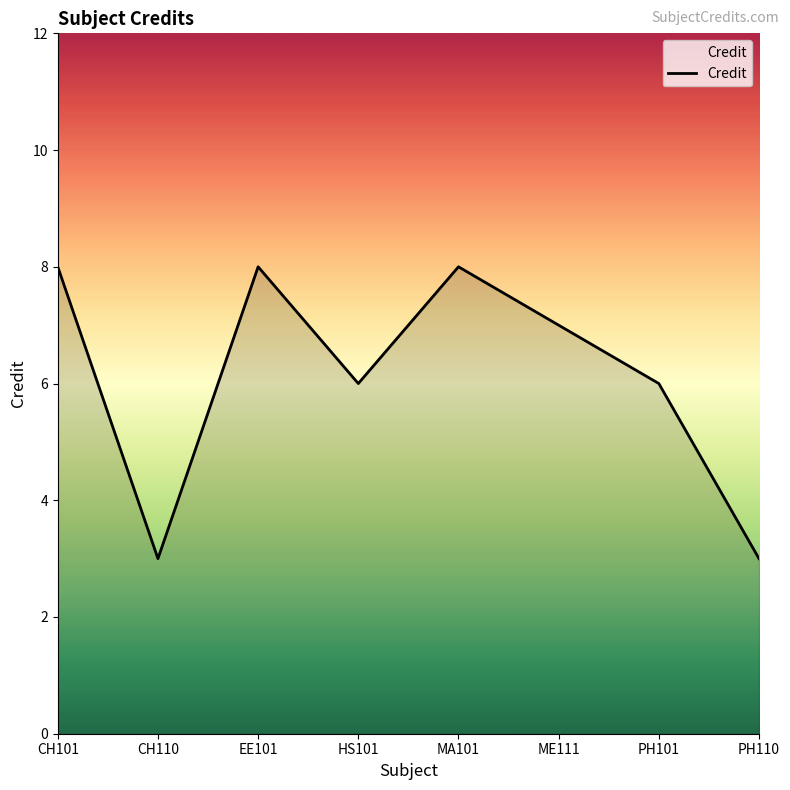

Reading right to left, transcribe all the data shown in this chart.

PH110=3	PH101=6	ME111=7	MA101=8	HS101=6	EE101=8	CH110=3	CH101=8